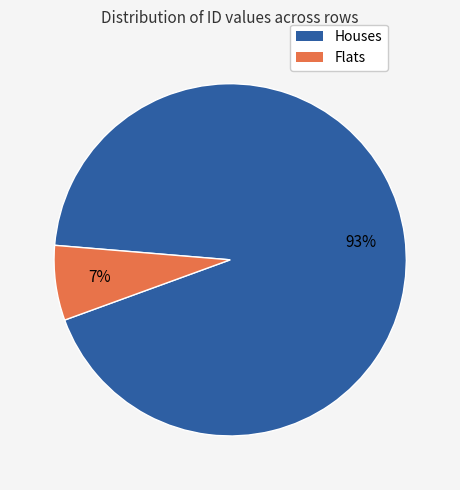

Does any single category account for the majority?

Yes